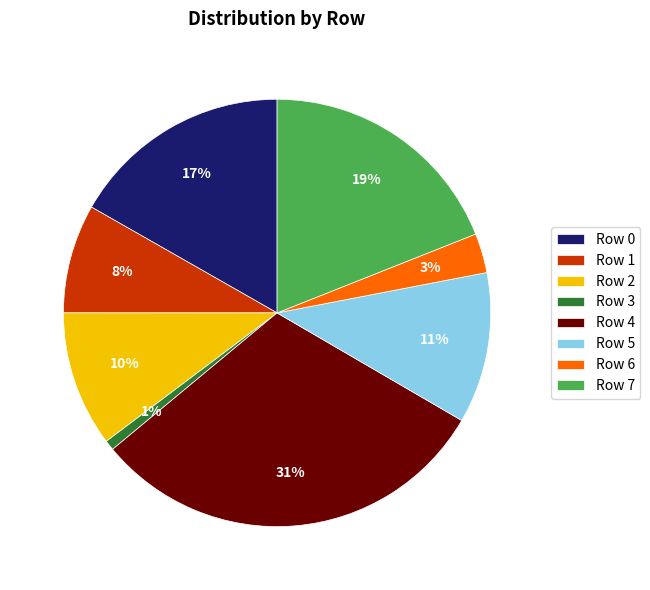

To the nearest percent, what percentage of the pie is Row 1?

8%